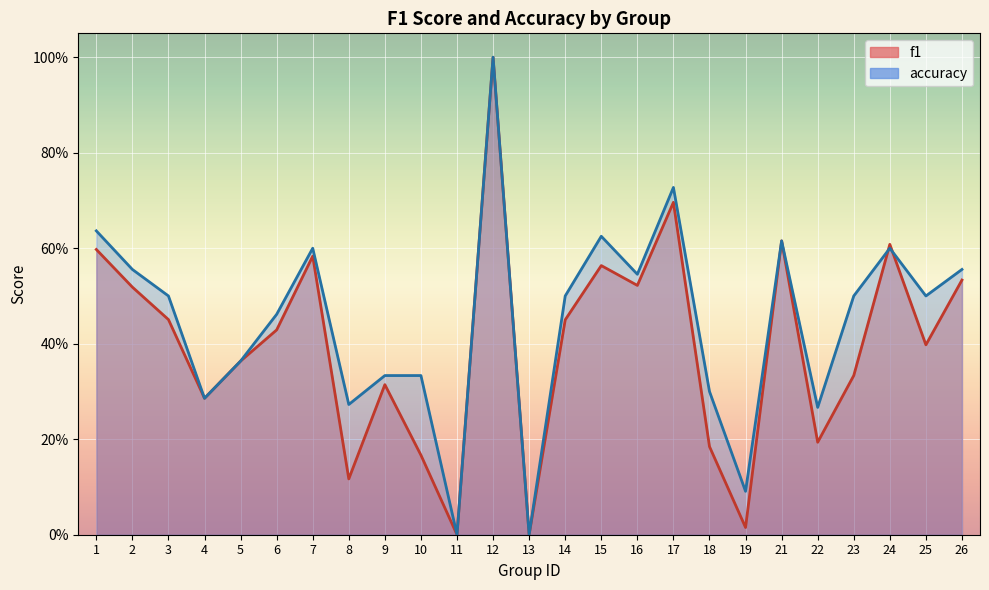

The value of accuracy at 7 is 0.6. True or false?

True